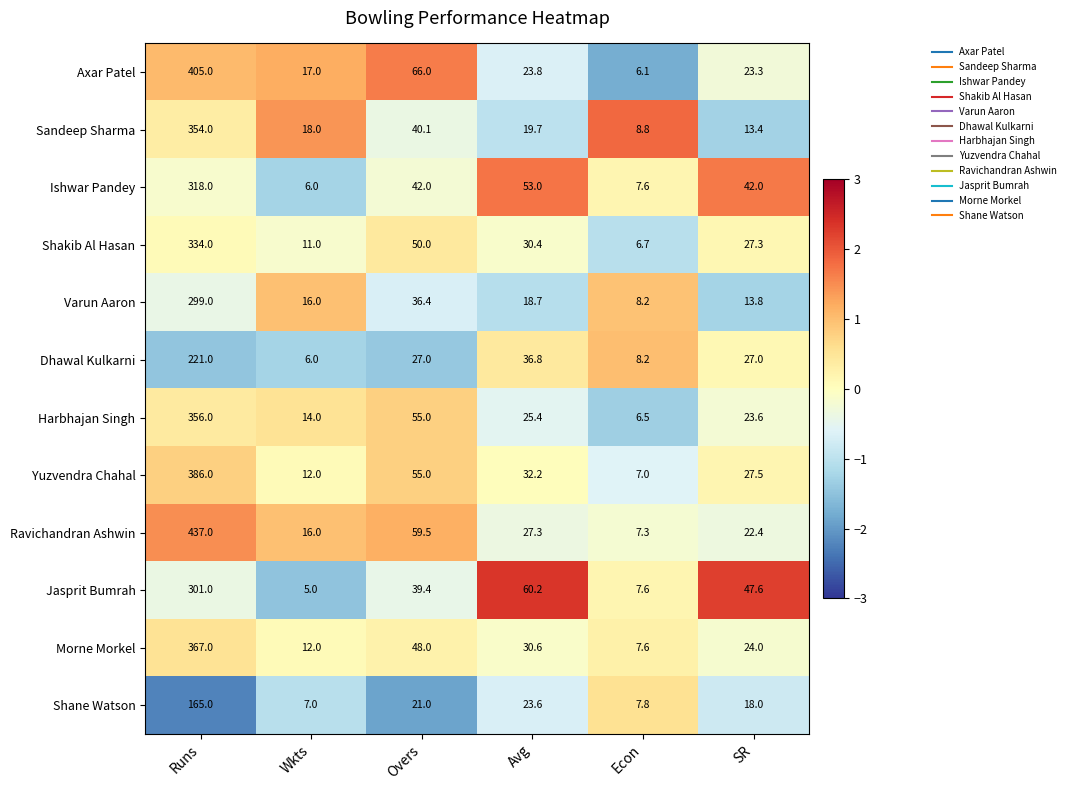

How many distinct data groups are displayed?

12